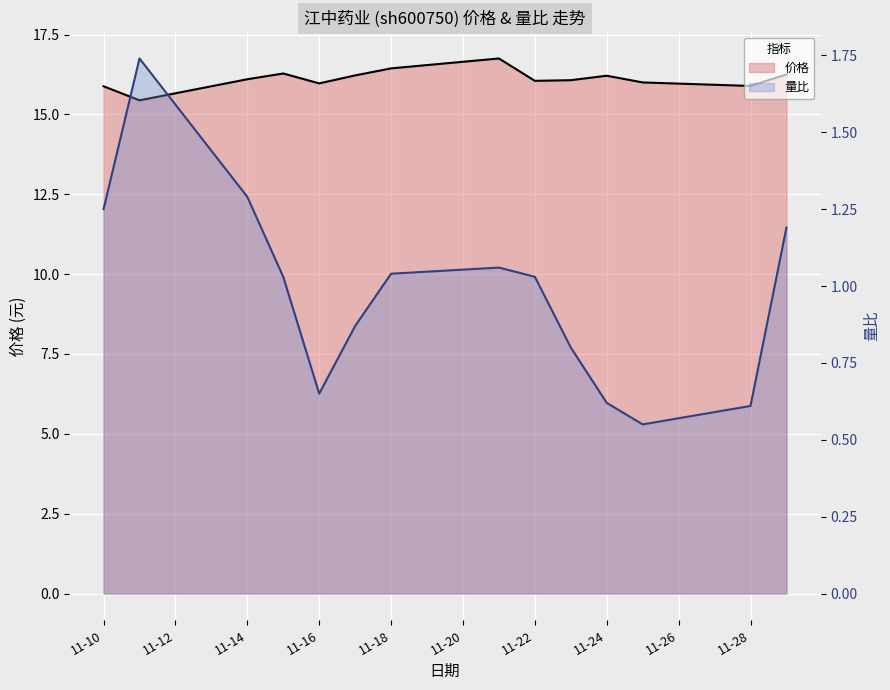

What is the spread (max minus min) of values at 11-16?

15.3